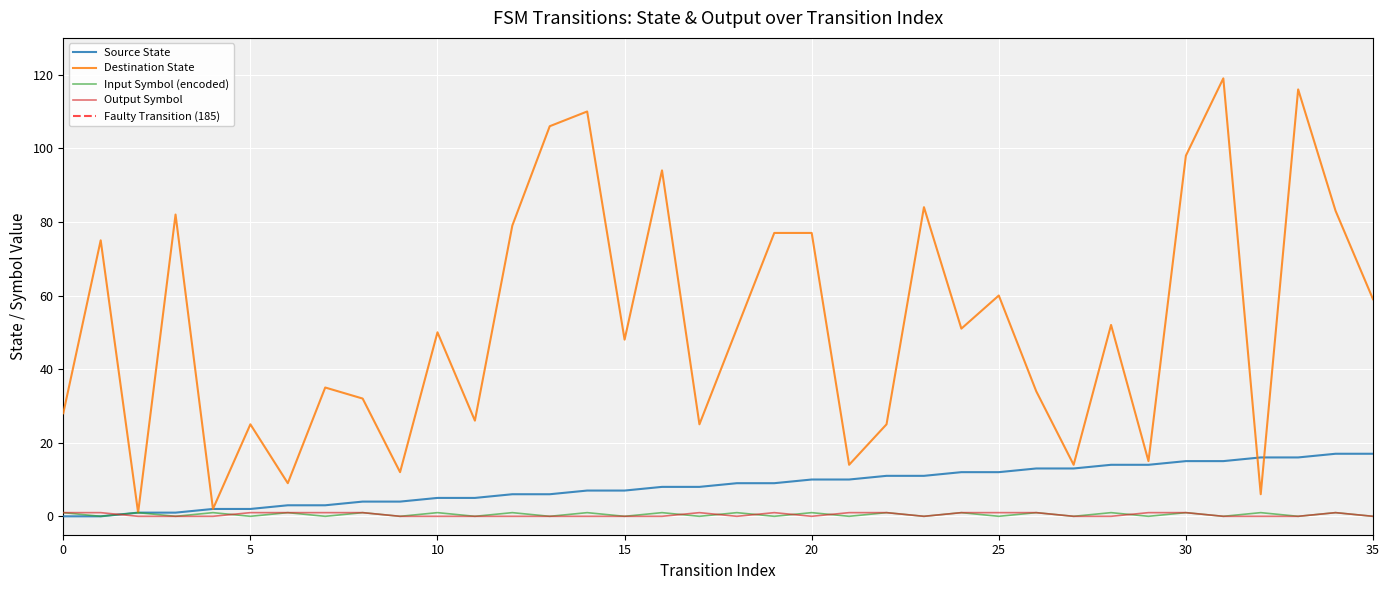

True or false: destination_state has a value of 2 at 2.

False